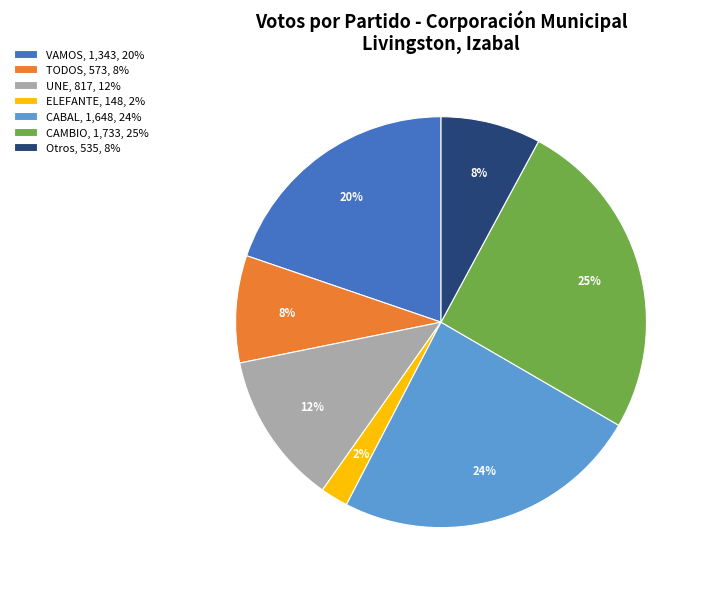

What is the ratio of the value at UNE, 817, 12% to the value at CAMBIO, 1,733, 25%?

0.5